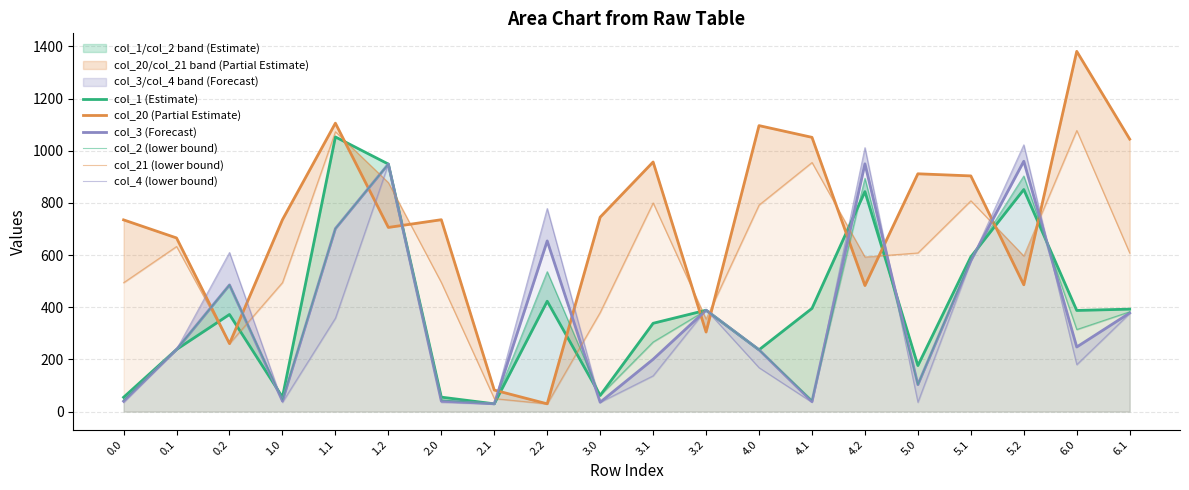

Reading right to left, extract all data points from this chart.

col_1 (Estimate): 392.8	387.8	851.4	593.2	176.4	843.5	395.6	236.9	388.6	338.6	61.9	423.1	29.8	55.4	949.0	1053.0	55.4	372.3	238.2	54.8
col_20 (Partial Estimate): 1044.6	1381.2	486.2	903.6	911.7	483.2	1051.5	1096.4	305.0	957.0	745.4	29.8	82.5	735.6	706.0	1105.8	735.6	260.6	665.7	735.0
col_3 (Forecast): 378.1	247.7	959.8	578.5	103.3	949.9	38.4	236.9	388.6	200.6	35.8	654.3	29.8	40.5	949.0	701.5	40.5	485.7	238.2	39.9
col_2 (lower bound): 382.8	314.7	903.3	583.2	103.3	894.4	44.1	236.9	388.6	266.9	61.9	536.5	29.8	45.0	949.0	701.5	45.0	485.7	238.2	44.3
col_21 (lower bound): 607.9	1077.7	596.7	808.3	608.3	592.7	955.1	792.0	355.1	800.1	380.4	29.8	49.8	494.9	877.9	1073.1	494.9	260.6	633.0	494.2
col_4 (lower bound): 376.4	180.1	1022.7	576.8	35.8	1011.9	35.8	168.3	391.2	137.3	35.8	778.6	29.8	35.6	949.0	358.5	35.6	610.0	238.2	35.0